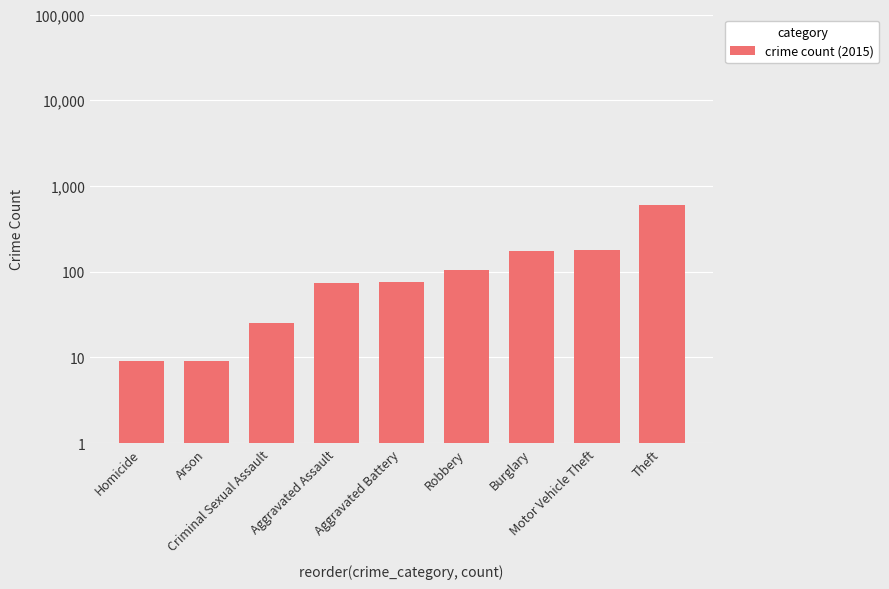

What is the maximum value shown in the chart?

599